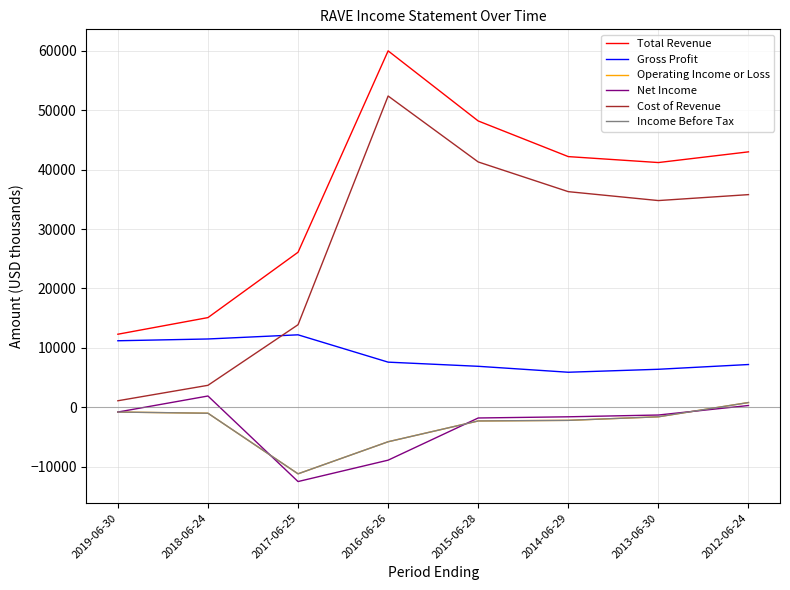

List the labels in order of Income Before Tax value, smallest first.

2017-06-25, 2016-06-26, 2015-06-28, 2014-06-29, 2013-06-30, 2018-06-24, 2019-06-30, 2012-06-24